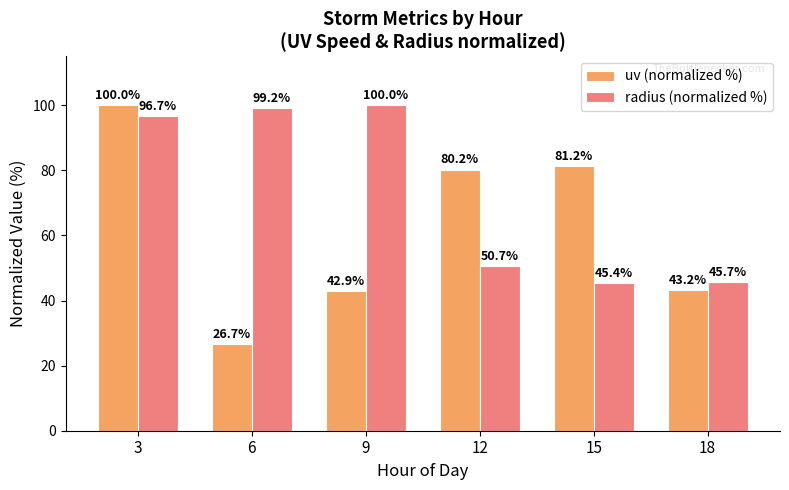

What is the minimum value for uv (normalized %)?

26.7